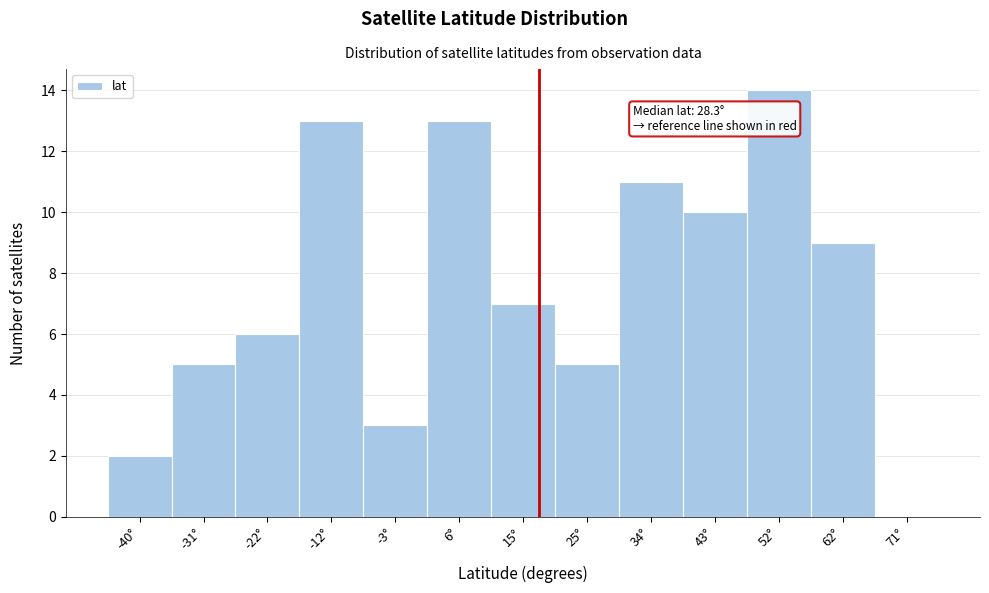

Reading left to right, transcribe all the data shown in this chart.

-40°=2	-31°=5	-22°=6	-12°=13	-3°=3	6°=13	15°=7	25°=5	34°=11	43°=10	52°=14	62°=9	71°=0